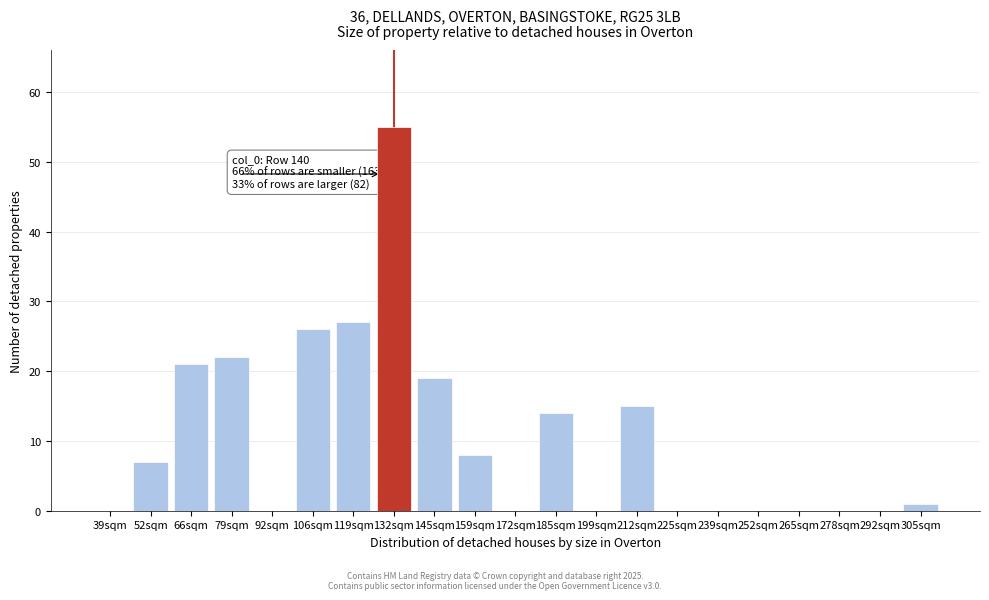

Reading left to right, extract all data points from this chart.

39sqm=0	52sqm=7	66sqm=21	79sqm=22	92sqm=0	106sqm=26	119sqm=27	132sqm=55	145sqm=19	159sqm=8	172sqm=0	185sqm=14	199sqm=0	212sqm=15	225sqm=0	239sqm=0	252sqm=0	265sqm=0	278sqm=0	292sqm=0	305sqm=1